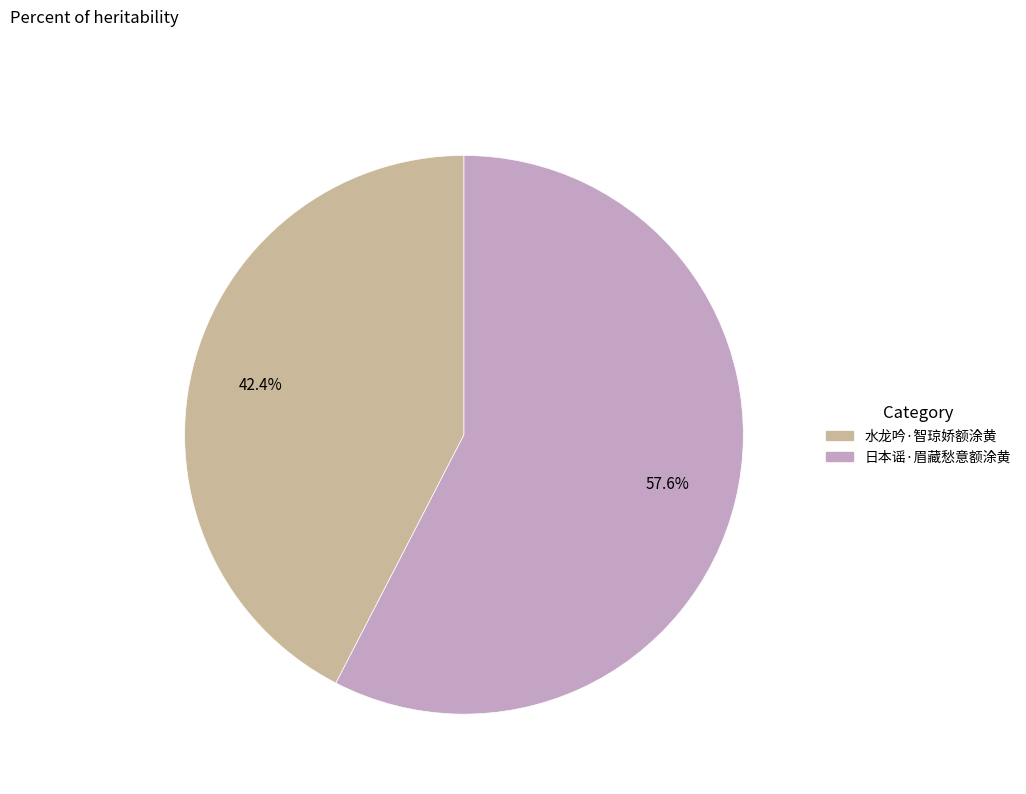

Which has a higher value, 日本谣·眉藏愁意额涂黄 or 水龙吟·智琼娇额涂黄?

日本谣·眉藏愁意额涂黄